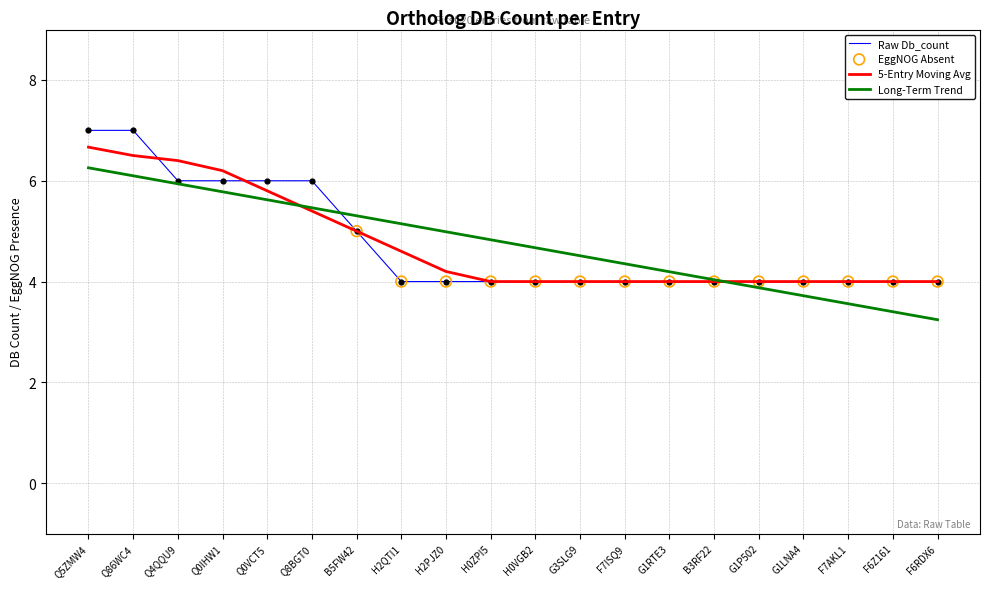

What is the difference between the highest and lowest values at Q86WC4?

0.9